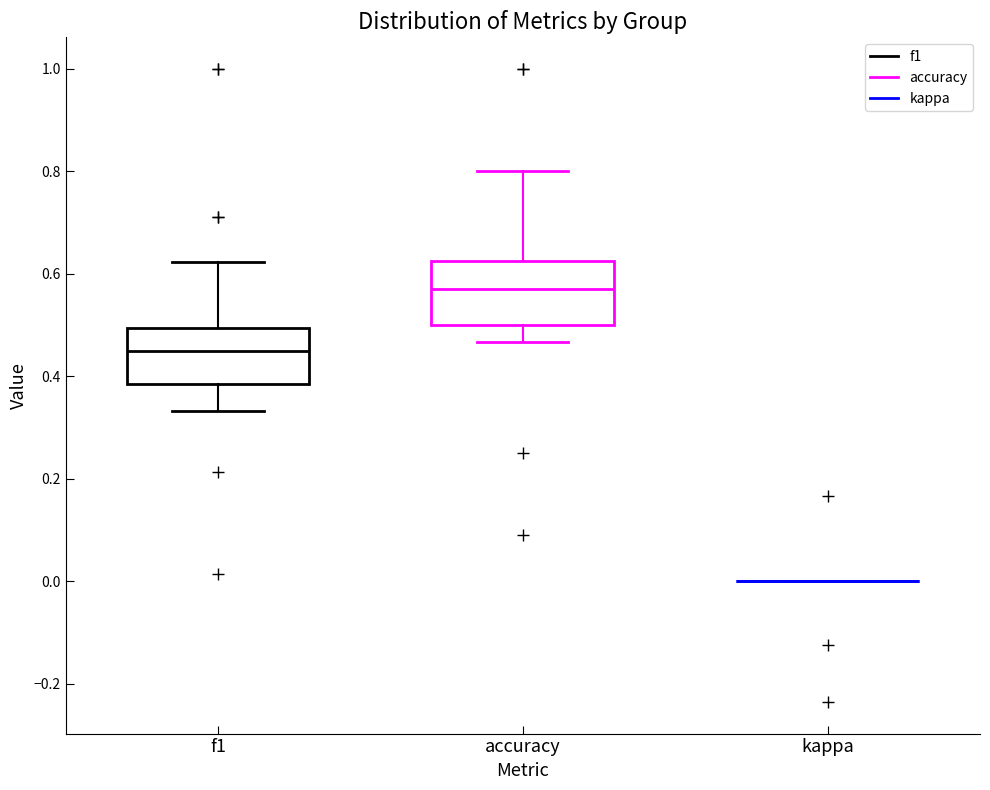

Reading left to right, transcribe this box plot: for each box, give where its median line is, the range the box spans, and where its two whiskers end, as read against the y-axis. The values are not printed on the chart, so give them approximately, as read against the axis.

f1: median 0.46, box 0.38 to 0.50, whiskers 0.34 to 0.62
accuracy: median 0.58, box 0.50 to 0.62, whiskers 0.46 to 0.80
kappa: box collapsed to a line at 0.00, whiskers 0.00 to 0.00